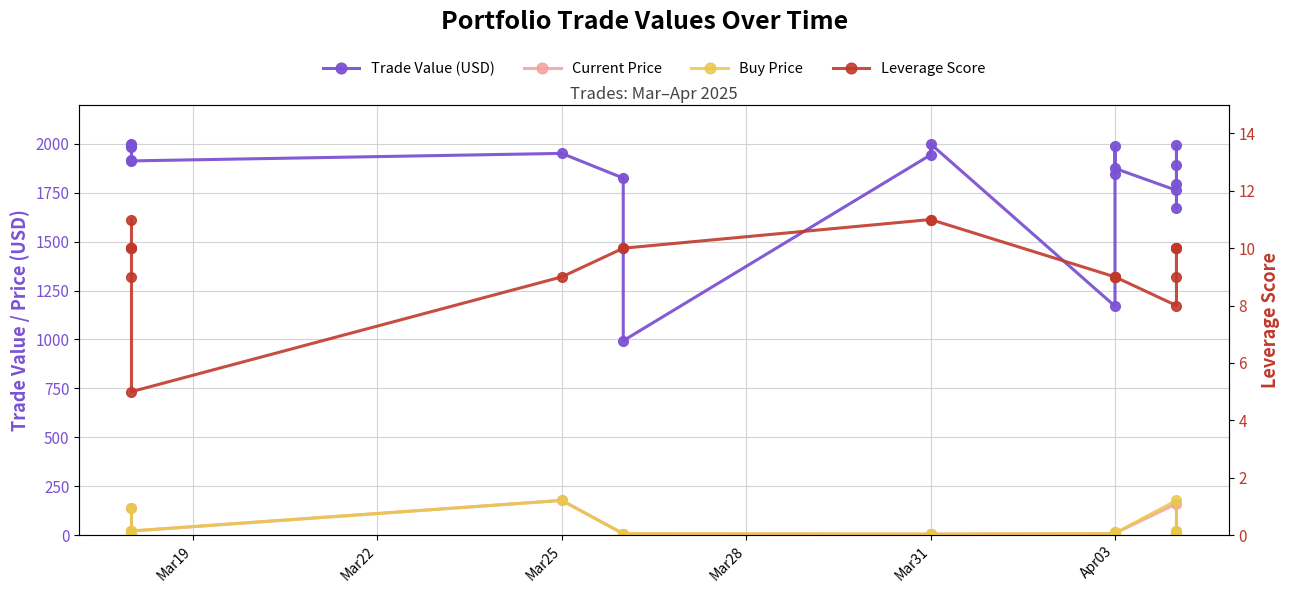

Which has a higher value, 6 or Mar31?

Mar31